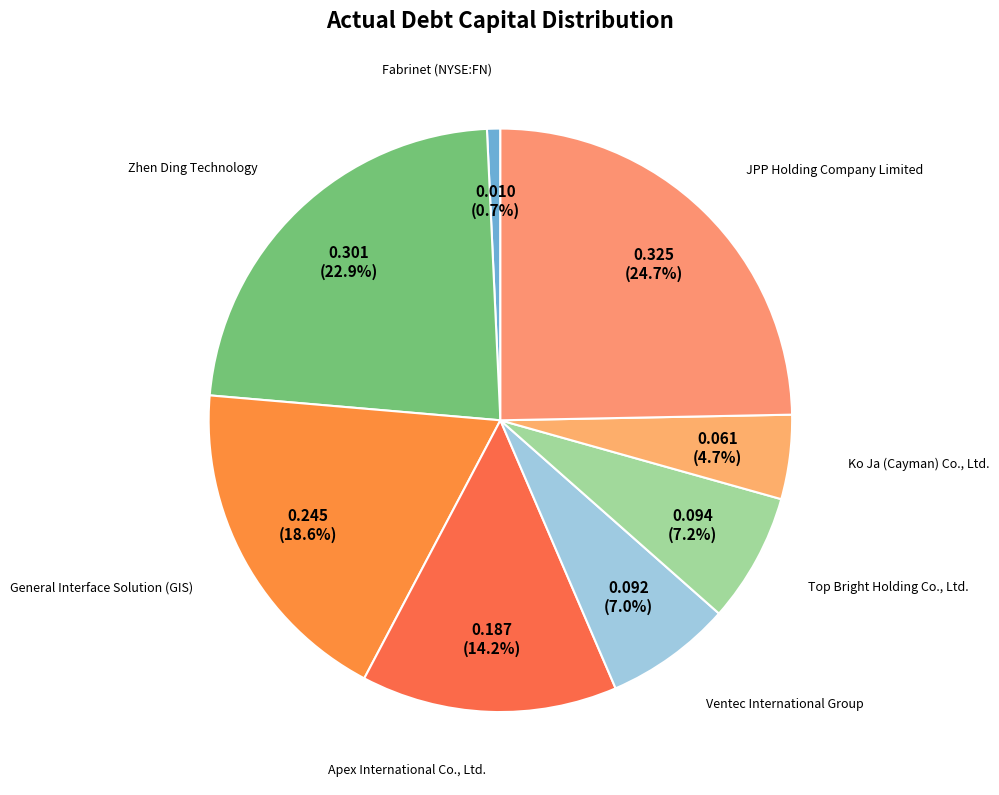

Is there a majority slice in this chart?

No